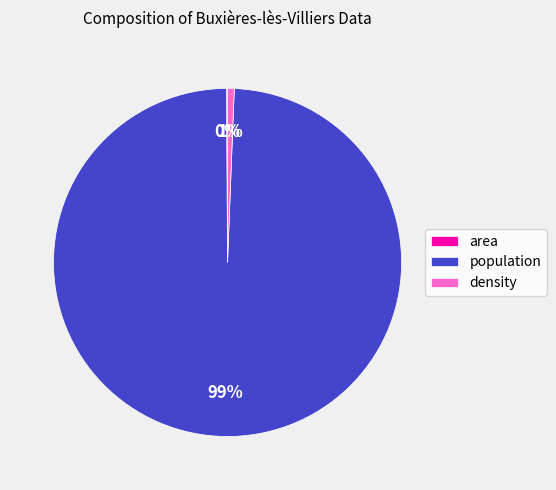

To the nearest percent, what is the average slice percentage?

33%